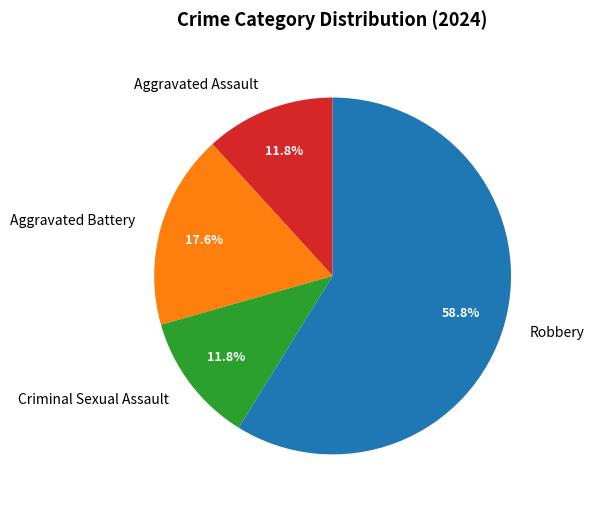

To the nearest percent, what is the difference between the largest and smallest slice percentages?

47%